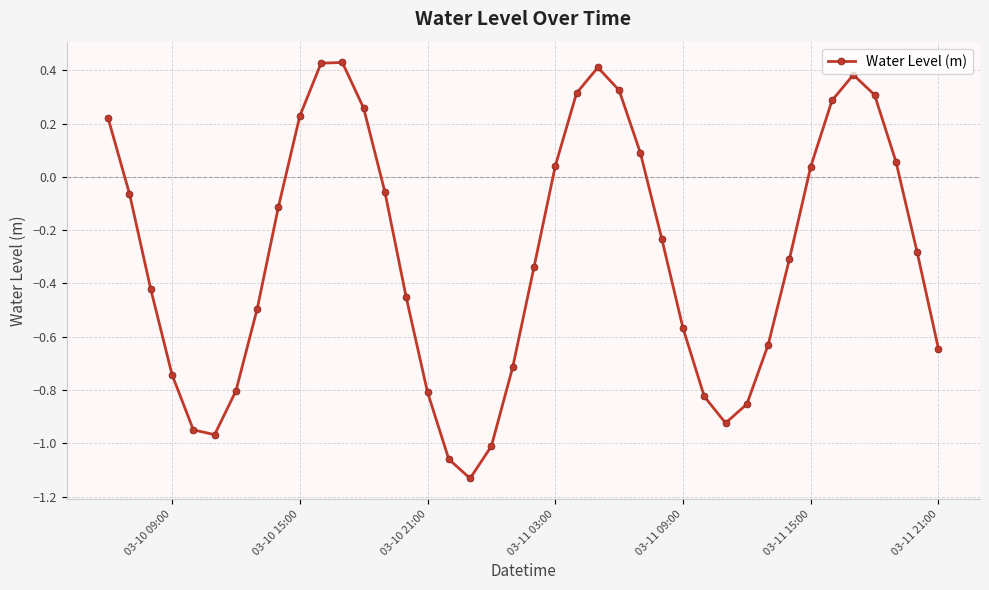

How many points are lower than both their immediate neighbors (excluding endpoints)?

3